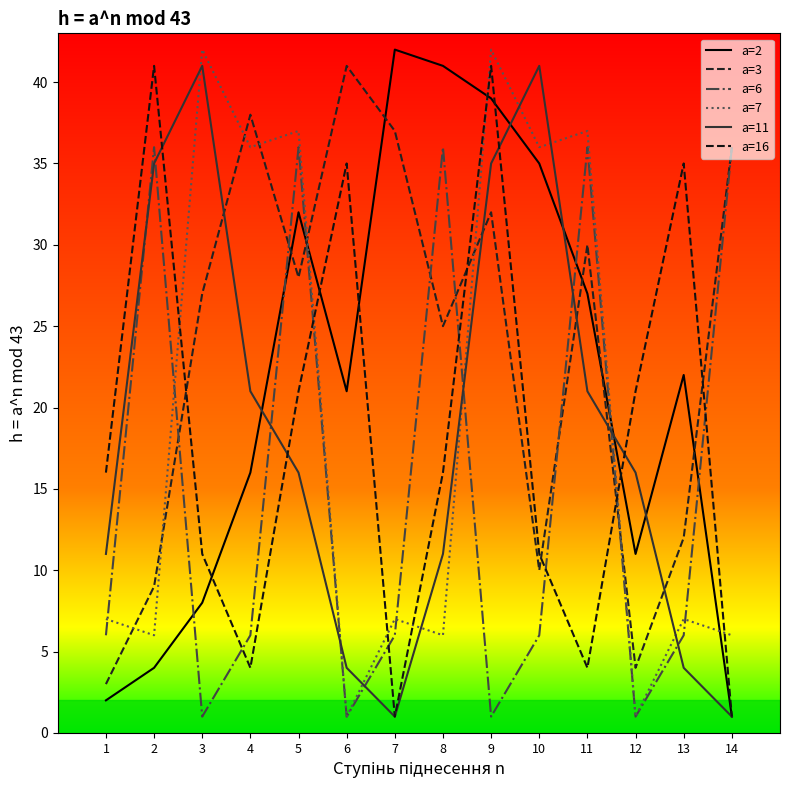

At which label is a=16 closest to 21?

5